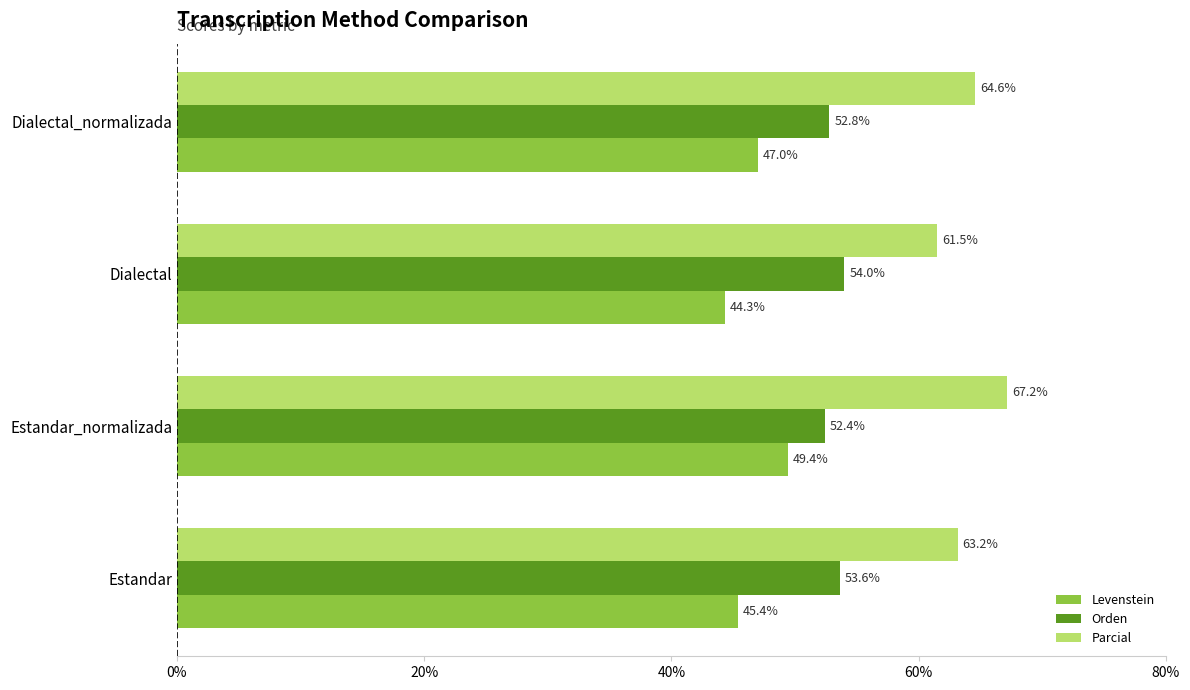

At which category is the sum across all series the highest?

Estandar_normalizada